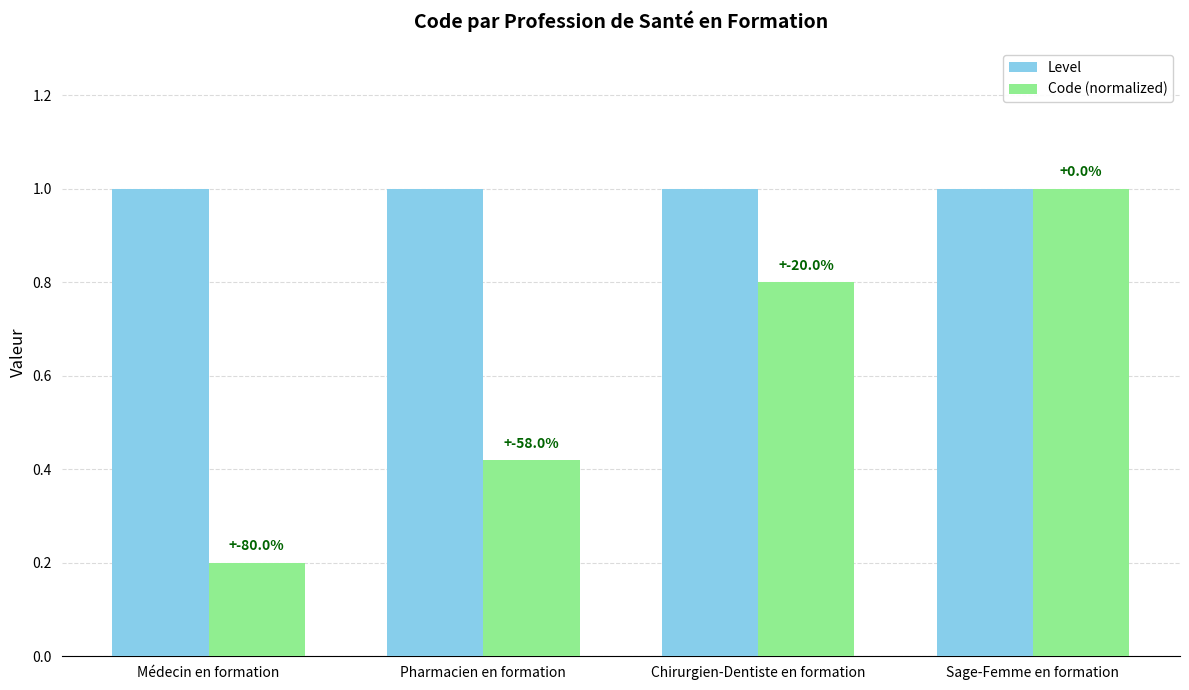

What is the label of the 1st bar from the right?

Sage-Femme en formation